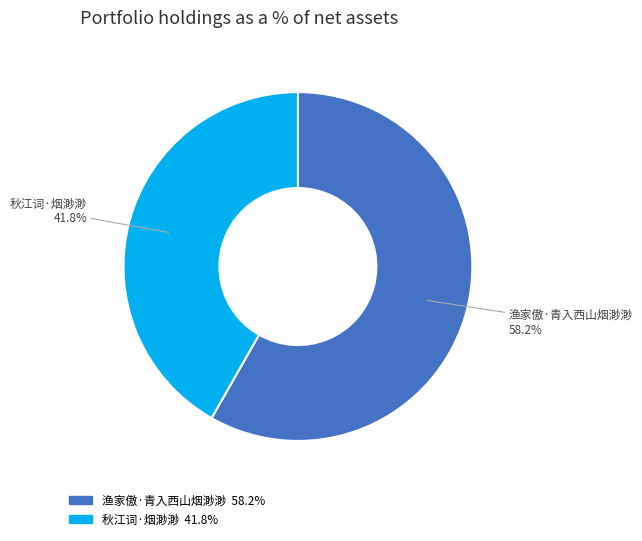

Between 渔家傲·青入西山烟渺渺 and 秋江词·烟渺渺, which is larger?

渔家傲·青入西山烟渺渺